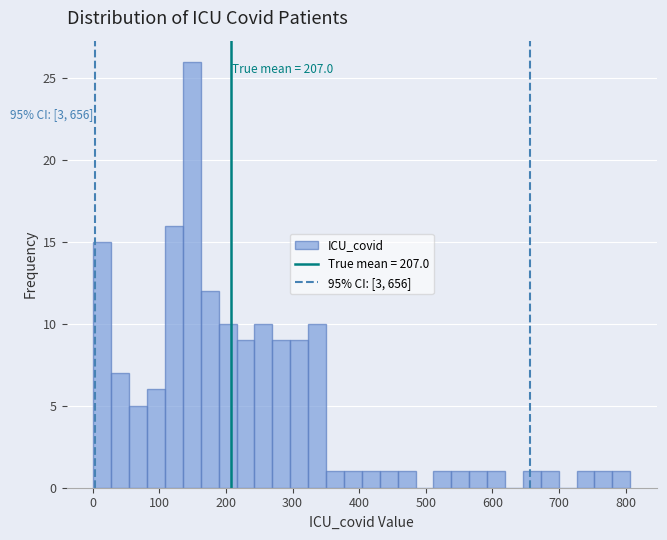

Around what value on the x-axis is the tallest bar? Give the approximate position of its centre, as read against the axis.

150